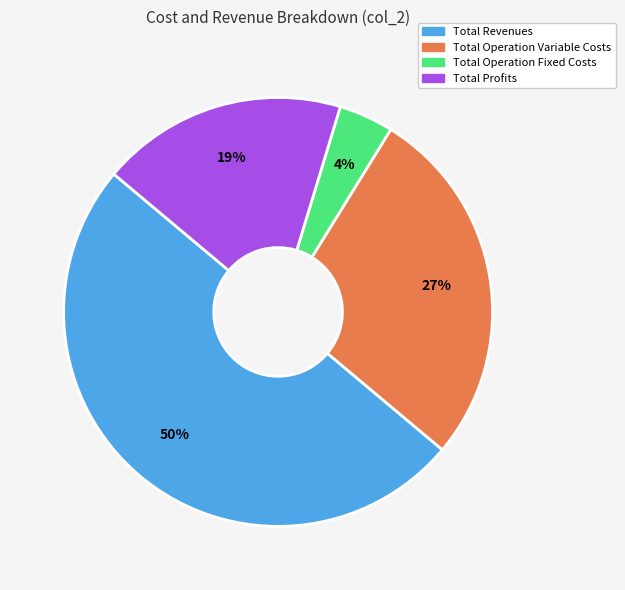

To the nearest percent, what is the average slice percentage?

25%